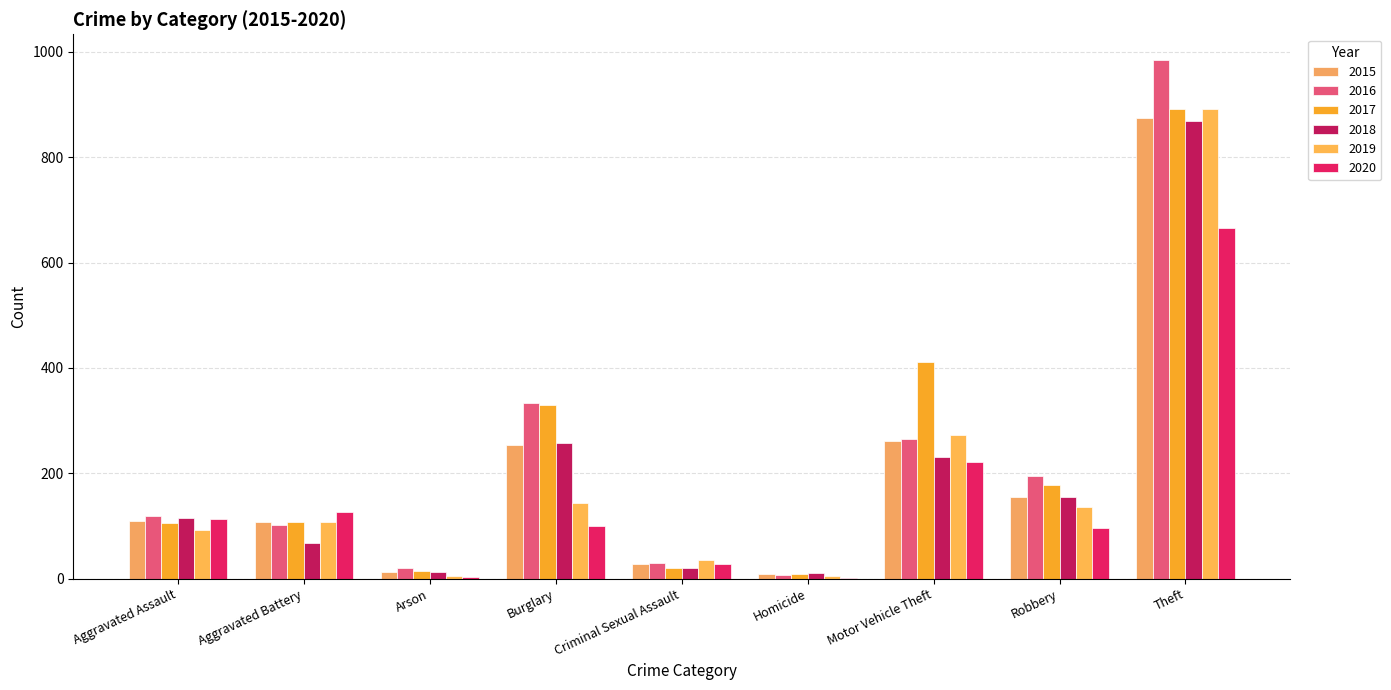

Is it true that 2019 equals 56 at Aggravated Assault?

False